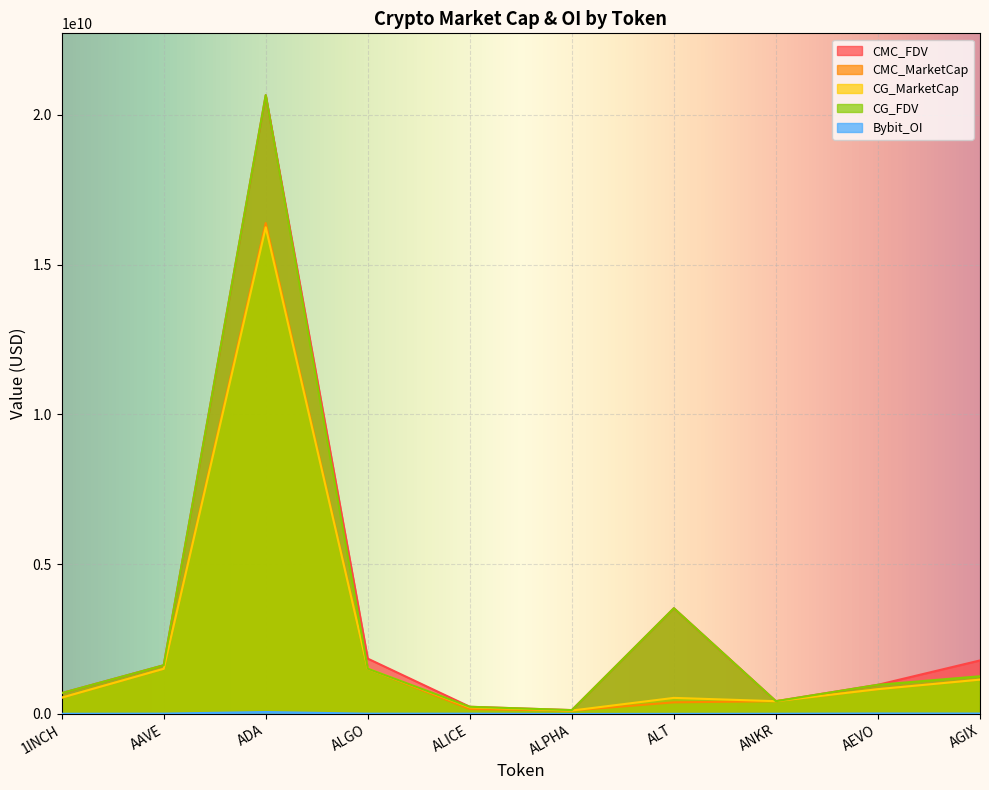

What is the greatest value displayed?

20662448960.0